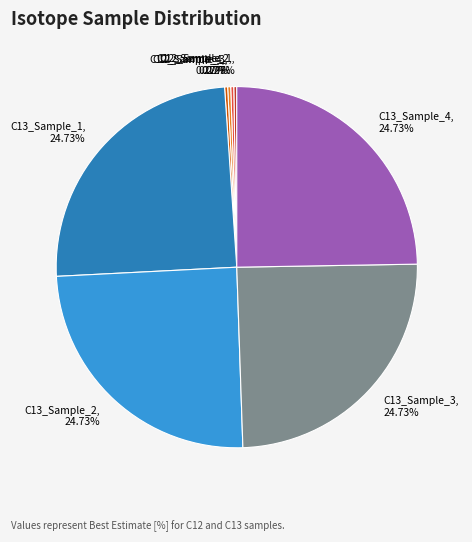

Do C13_Sample_4 and C13_Sample_2 together represent more than half of the pie?

No